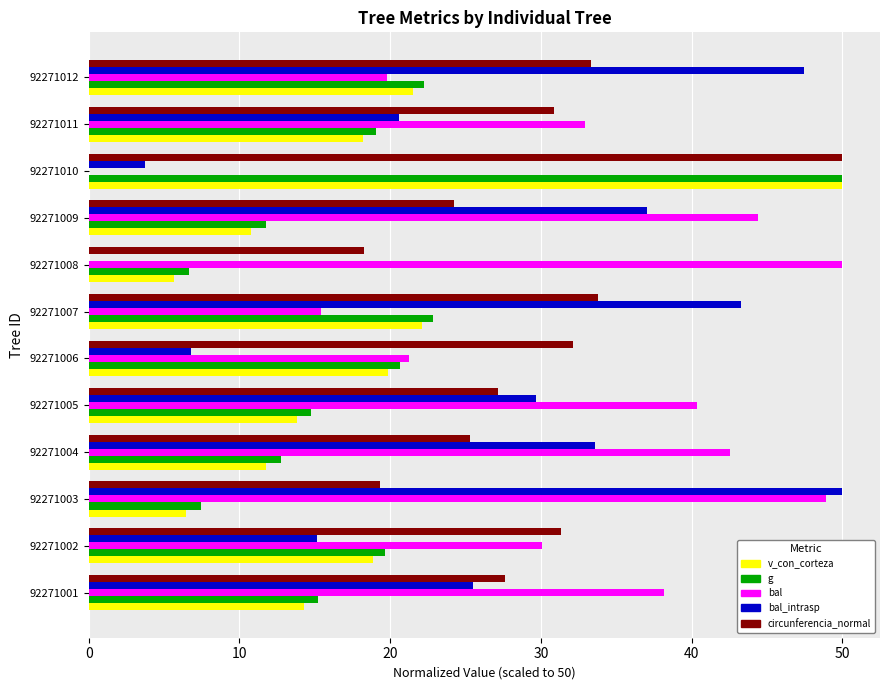

What is the sum of the bal values at 92271012 and 92271005?

60.2